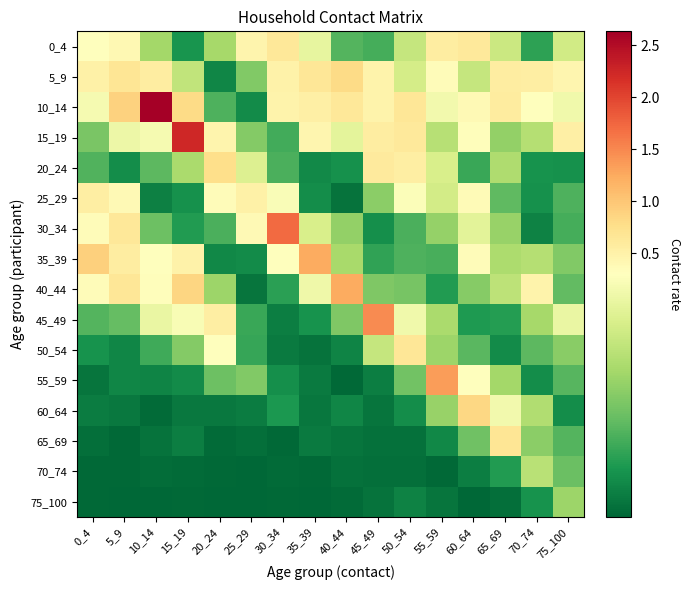

Between 35_39 and 15_19, which is larger?

35_39